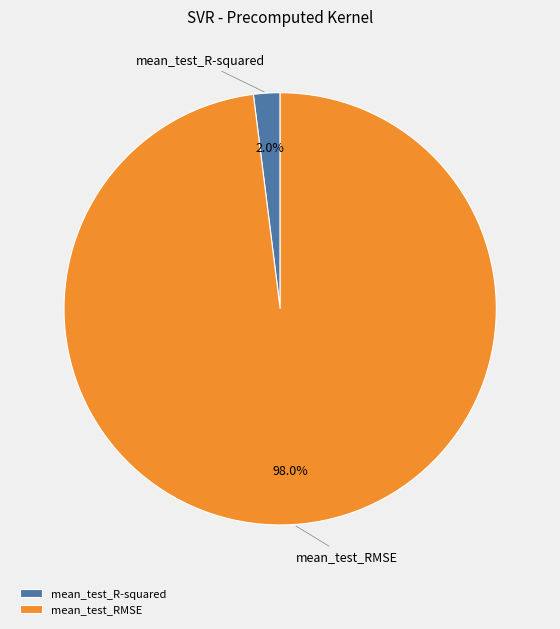

Which category has the biggest portion of the pie?

mean_test_RMSE